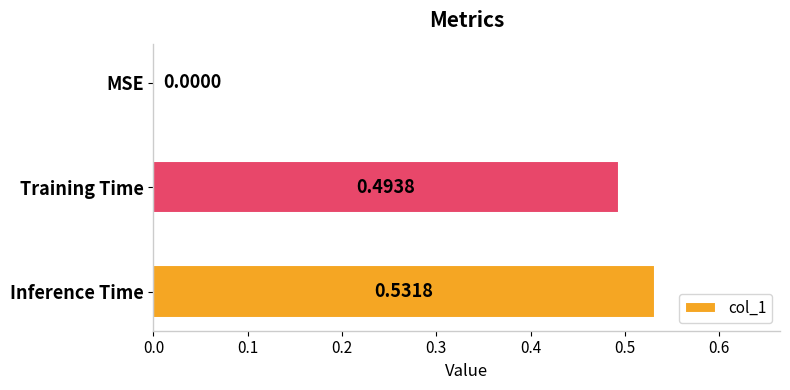

Which label corresponds to the largest value in the chart?

Inference Time